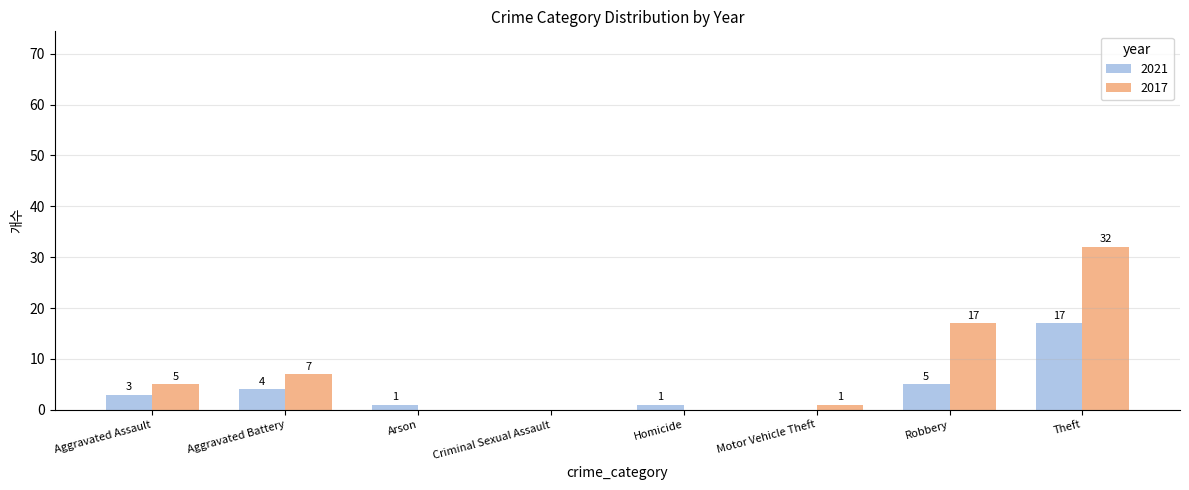

What is the sum of all 2021 values?

31